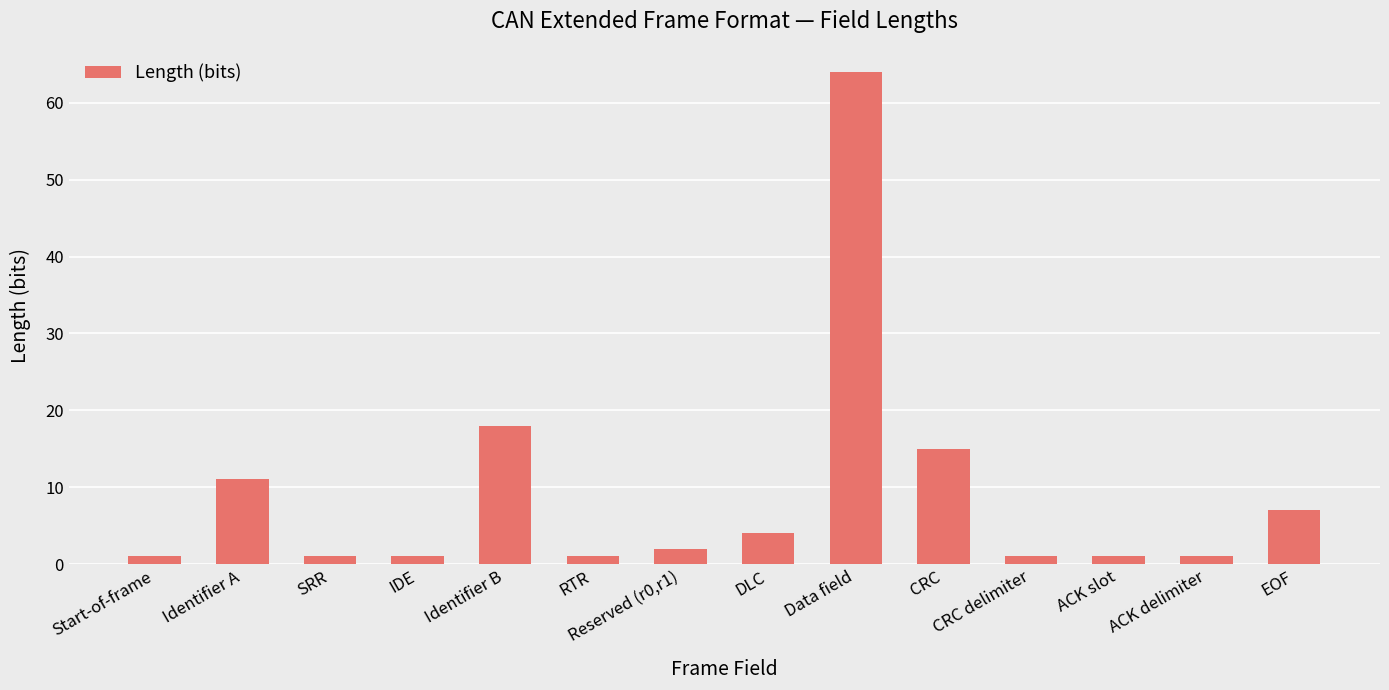

The value at Identifier B is 24. True or false?

False